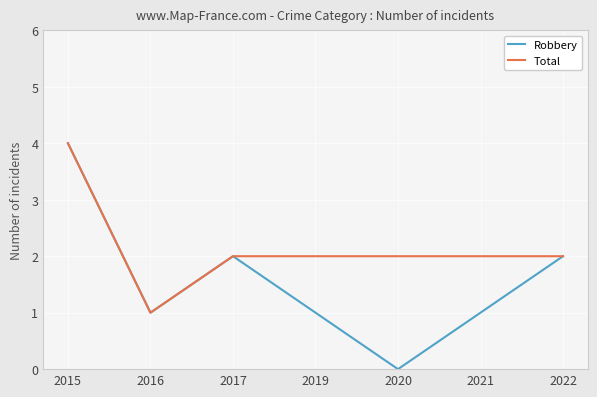

What is the maximum value shown in the chart?

4